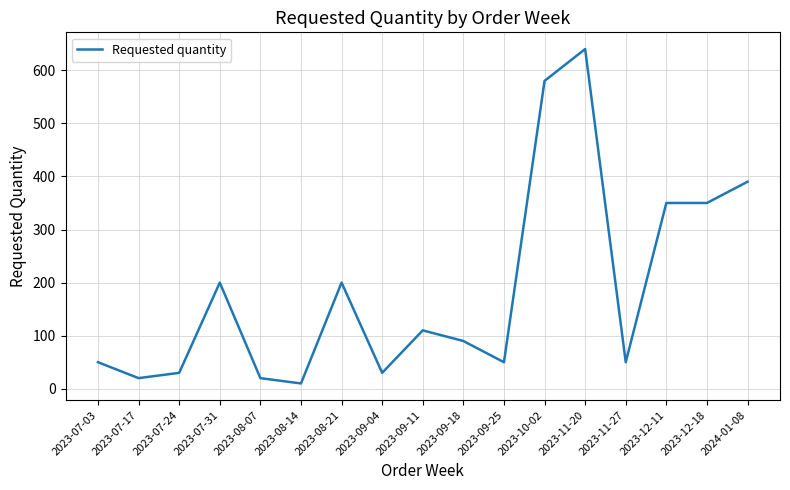

What is the sum of all values?

3170